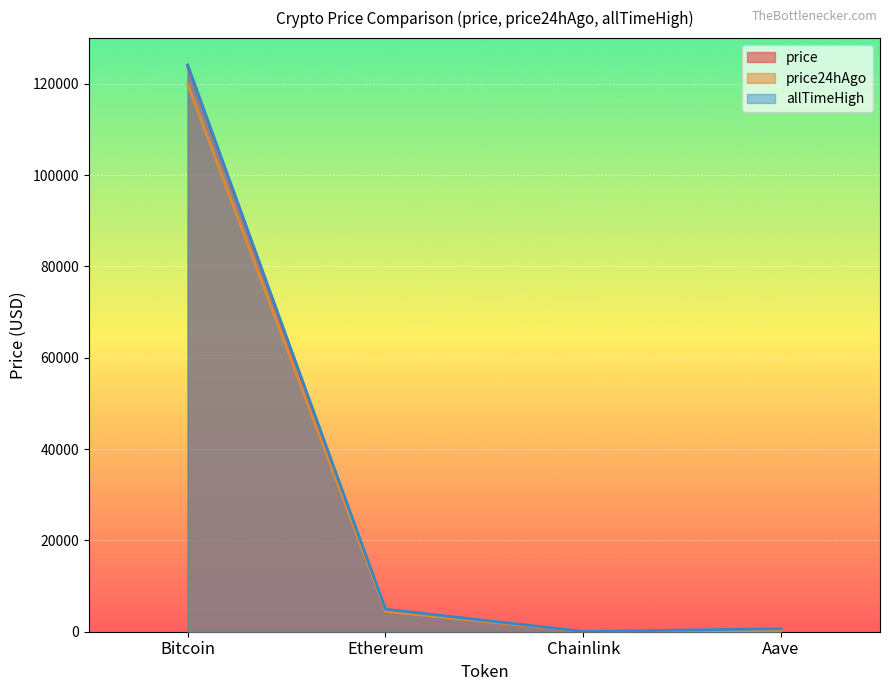

Reading left to right, transcribe all the data shown in this chart.

price: Bitcoin=123812.0	Ethereum=4585.9	Chainlink=23.0	Aave=294.8
price24hAgo: Bitcoin=119924.0	Ethereum=4440.7	Chainlink=22.5	Aave=285.6
allTimeHigh: Bitcoin=124128.0	Ethereum=4946.1	Chainlink=52.7	Aave=661.7